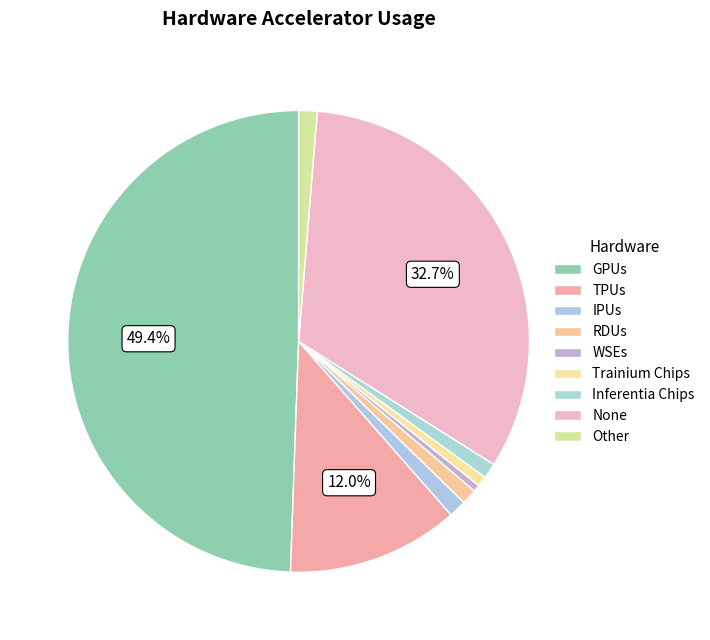

How many segments does this pie chart have?

9